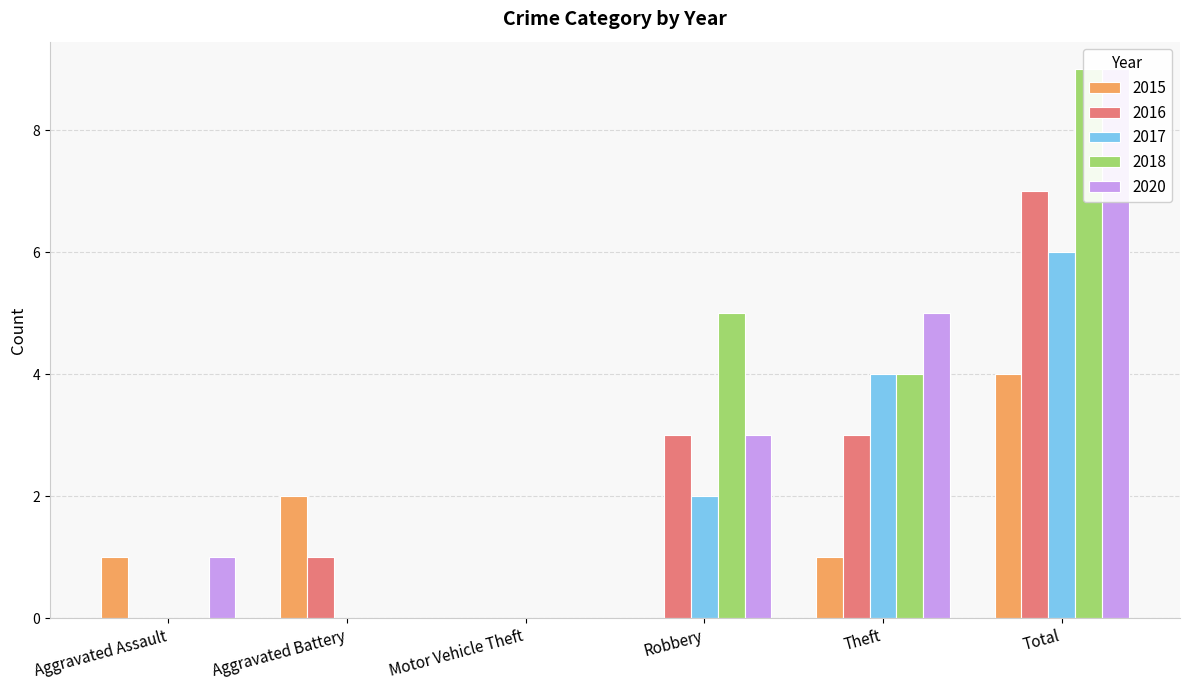

Reading left to right, what are all the values shown in this chart?

2015: 1	2	0	0	1	4
2016: 0	1	0	3	3	7
2017: 0	0	0	2	4	6
2018: 0	0	0	5	4	9
2020: 1	0	0	3	5	9